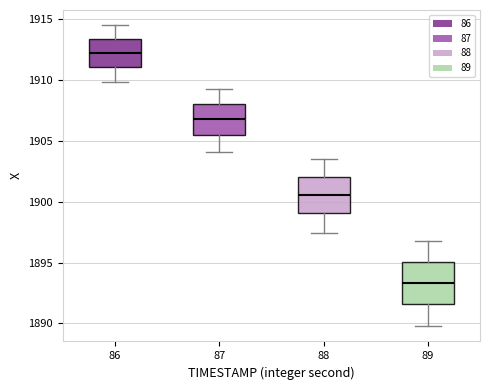

Reading left to right, transcribe this box plot: for each box, give where its median line is, the range the box spans, and where its two whiskers end, as read against the y-axis. The values are not printed on the chart, so give them approximately, as read against the axis.

86: median 1912.0, box 1911.0 to 1913.5, whiskers 1910.0 to 1914.5
87: median 1907.0, box 1905.5 to 1908.0, whiskers 1904.0 to 1909.5
88: median 1900.5, box 1899.0 to 1902.0, whiskers 1897.5 to 1903.5
89: median 1893.5, box 1891.5 to 1895.0, whiskers 1890.0 to 1896.5